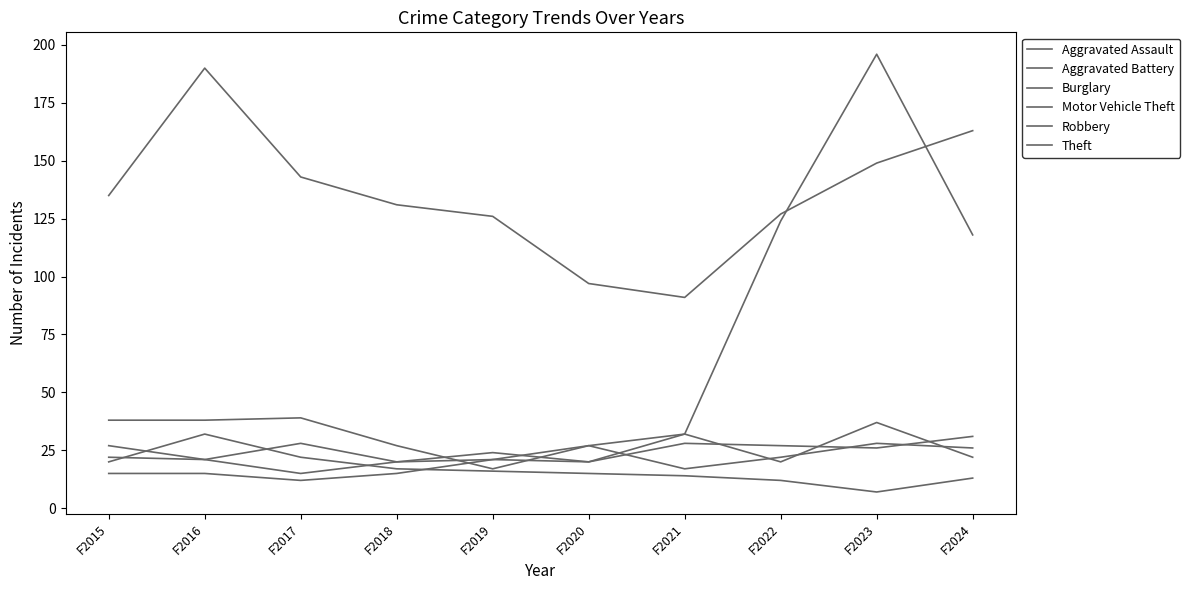

Where does the Burglary series first go above 16?

F2015